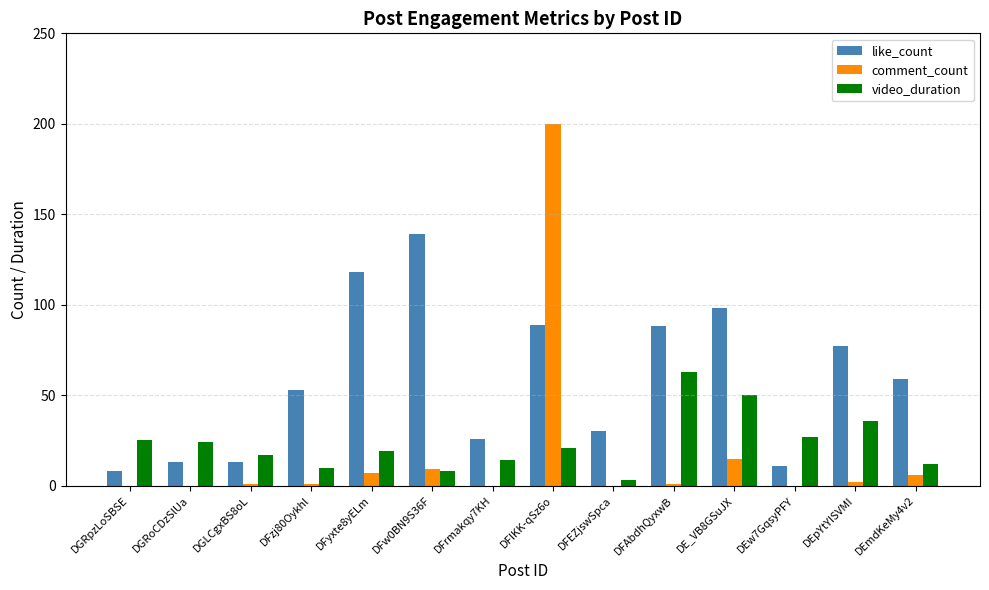

Is it true that like_count equals 118 at DFyxte8yELm?

True